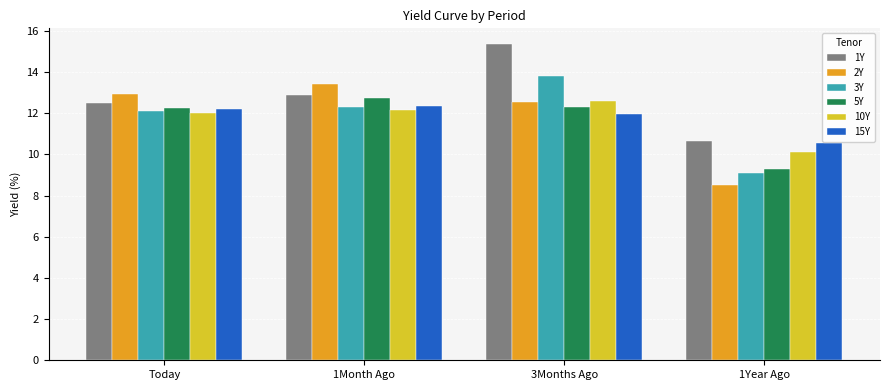

What is the label of the 3rd bar from the right?

1Month Ago